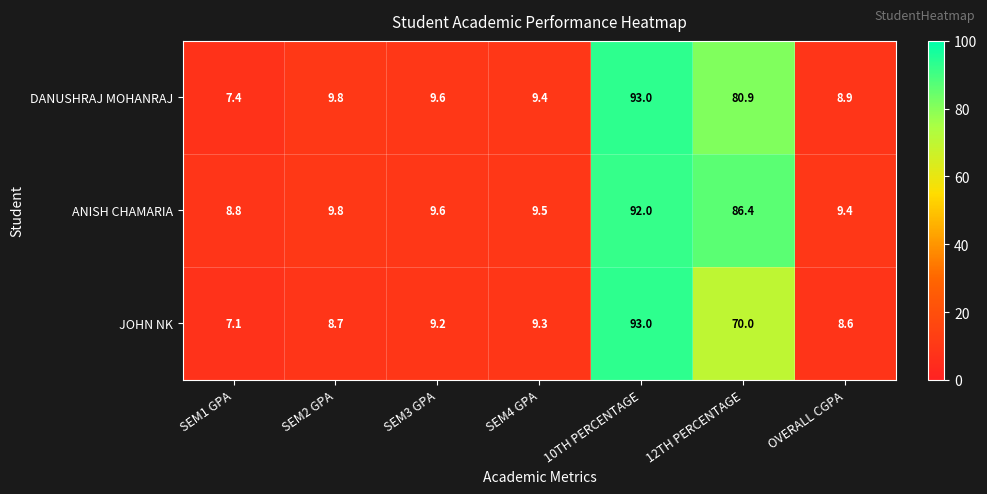

Reading left to right, extract all data points from this chart.

DANUSHRAJ MOHANRAJ: 7.4	9.8	9.6	9.4	93.0	80.9	8.9
ANISH CHAMARIA: 8.8	9.8	9.6	9.5	92.0	86.4	9.4
JOHN NK: 7.1	8.7	9.2	9.3	93.0	70.0	8.6